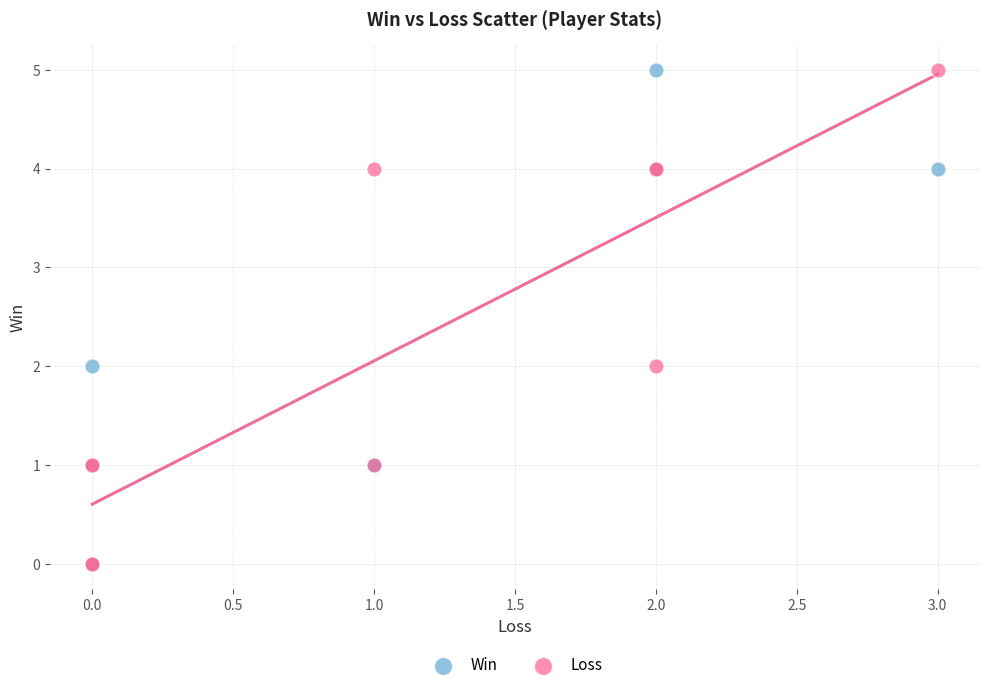

What are all the series names shown in the legend?

Win, Loss